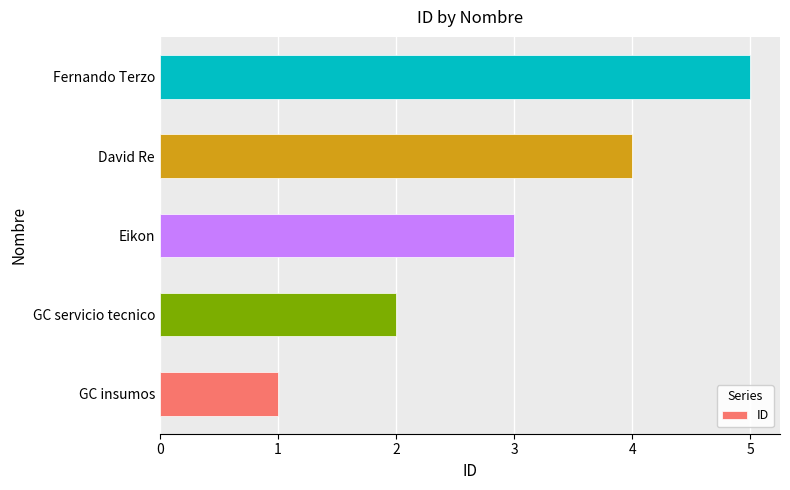

What is the smallest value displayed?

1